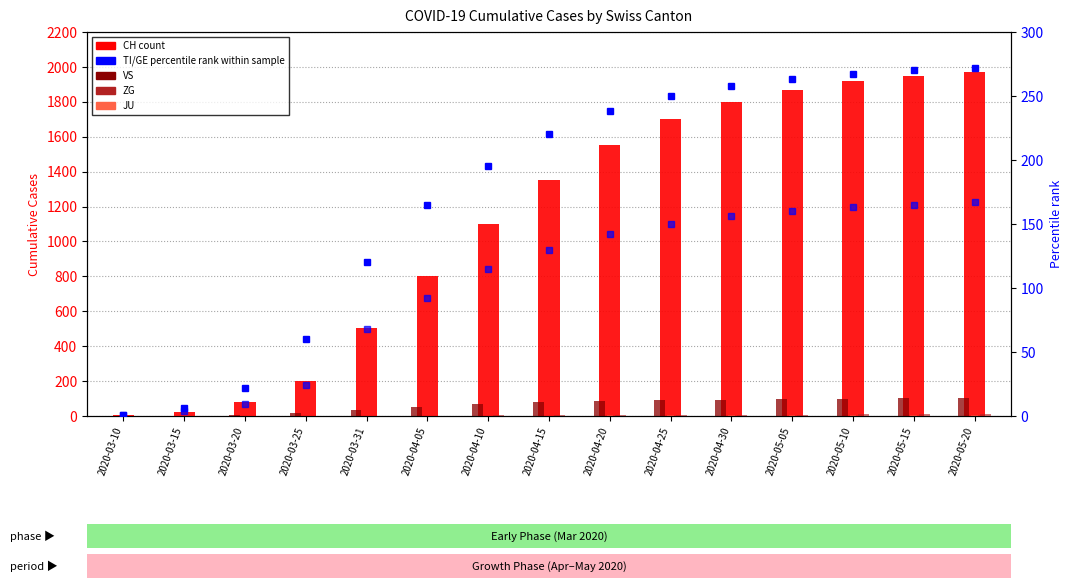

Where is JU nearest to the value 3?

2020-04-20